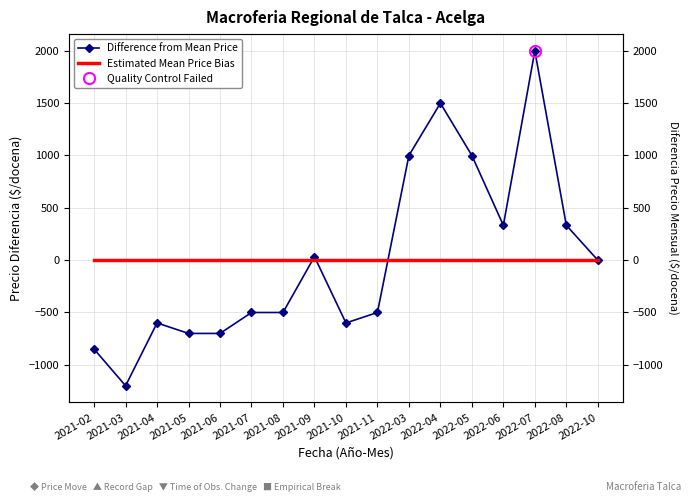

Reading left to right, what are all the values shown in this chart?

Difference from Mean Price: 2021-02=-852.9	2021-03=-1202.9	2021-04=-602.9	2021-05=-702.9	2021-06=-702.9	2021-07=-502.9	2021-08=-502.9	2021-09=30.1	2021-10=-602.9	2021-11=-502.9	2022-03=997.1	2022-04=1497.1	2022-05=997.1	2022-06=330.1	2022-07=1997.1	2022-08=330.1	2022-10=-2.9
Estimated Mean Price Bias: 2021-02=0.0	2021-03=0.0	2021-04=0.0	2021-05=0.0	2021-06=0.0	2021-07=0.0	2021-08=0.0	2021-09=0.0	2021-10=0.0	2021-11=0.0	2022-03=0.0	2022-04=0.0	2022-05=0.0	2022-06=0.0	2022-07=0.0	2022-08=0.0	2022-10=0.0